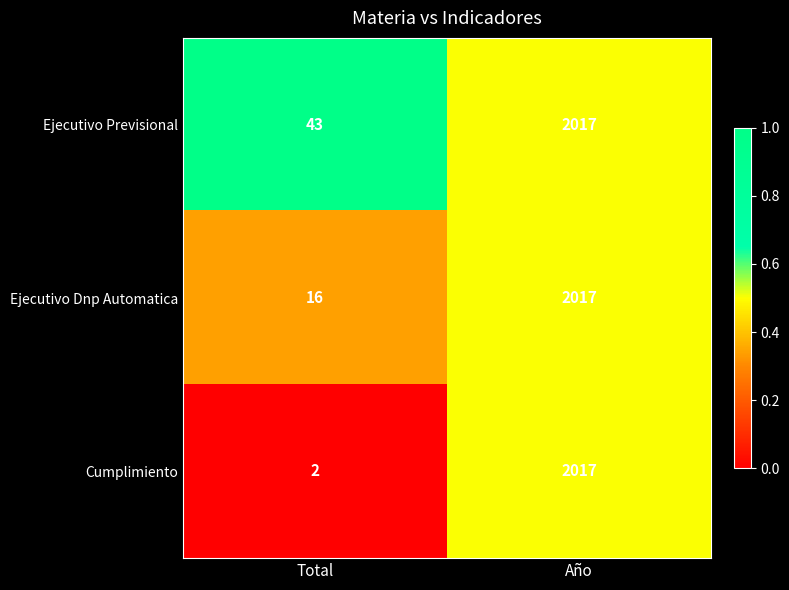

Between Total and Año, which series saw the biggest shift?

Cumplimiento